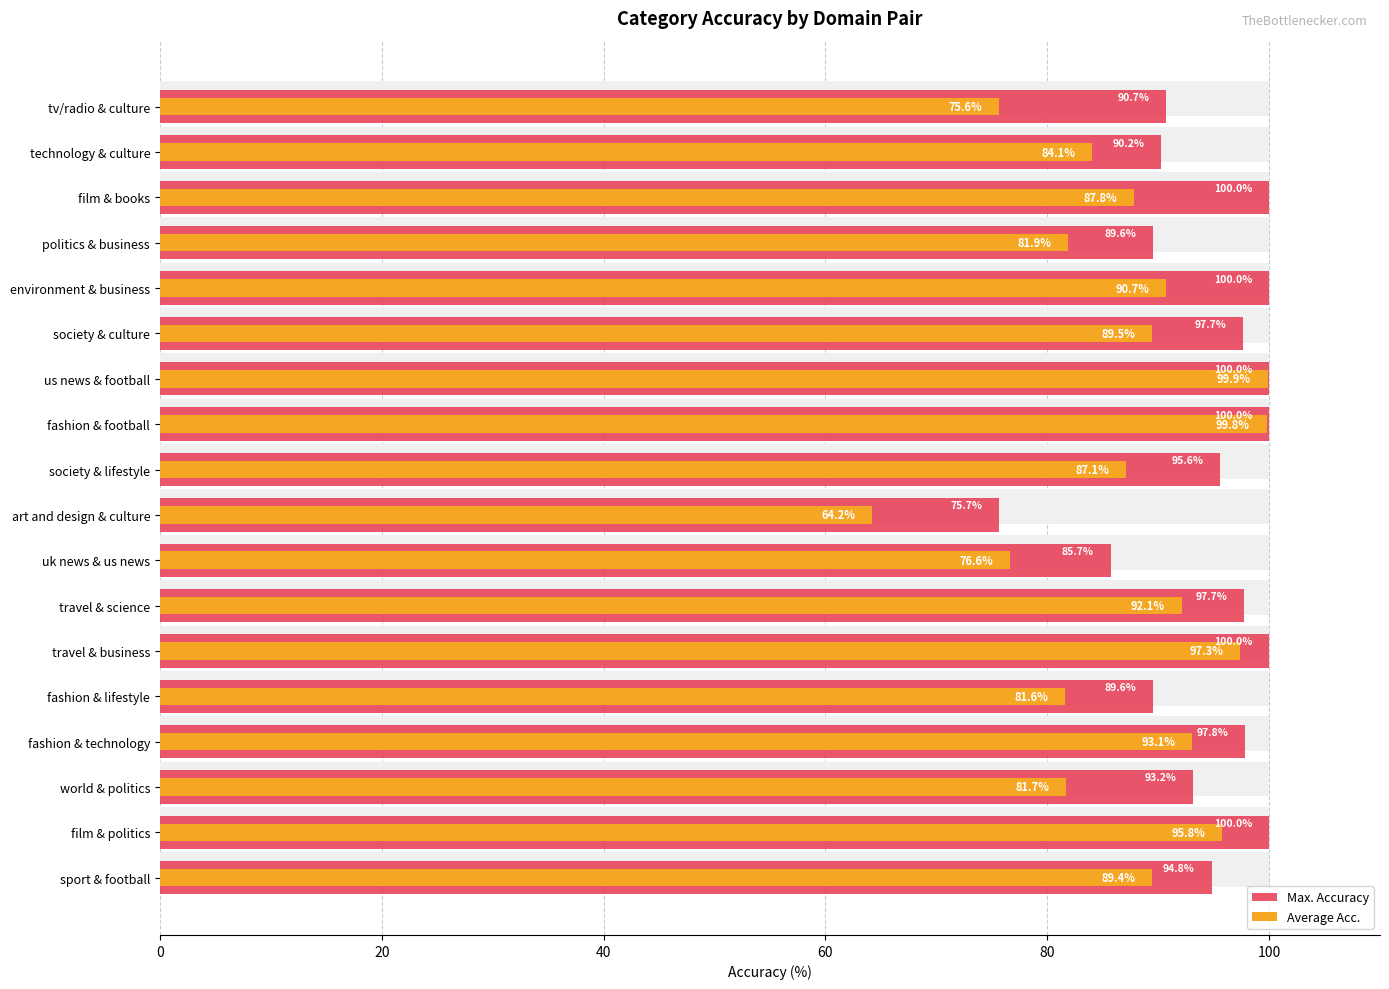

How many categories are shown in the chart?

18